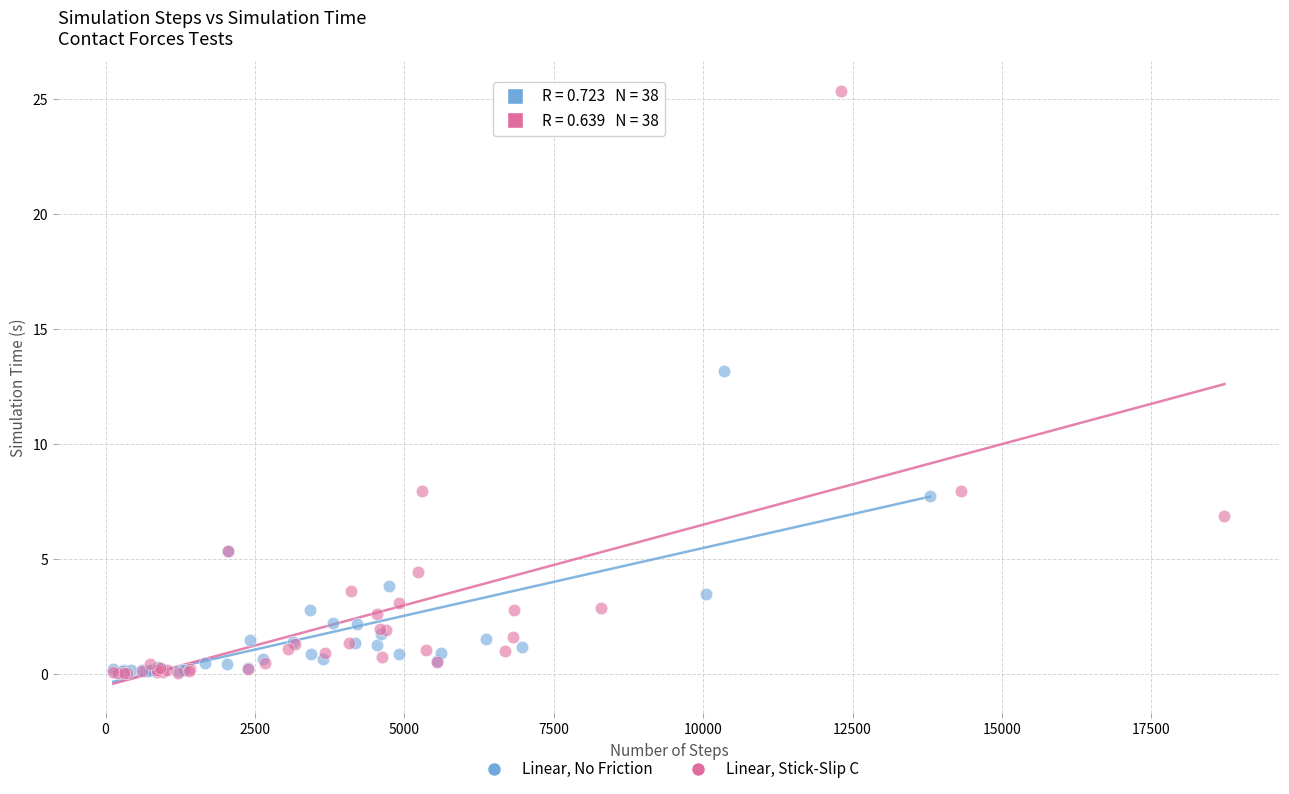

Which series has the widest spread of Y values?

Linear, Stick-Slip C